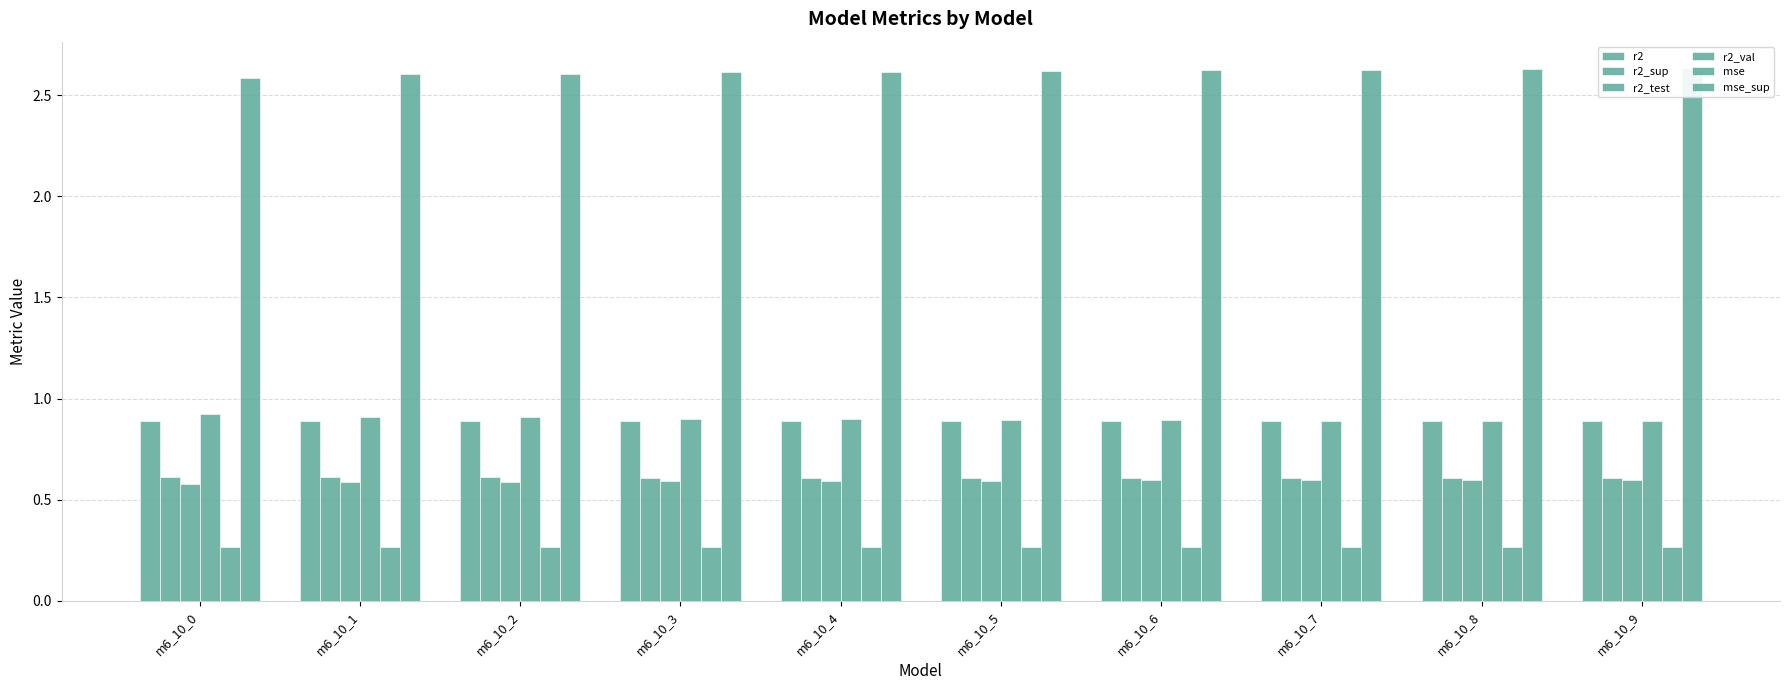

What is the sum of the r2_test values at m6_10_0 and m6_10_4?

1.2